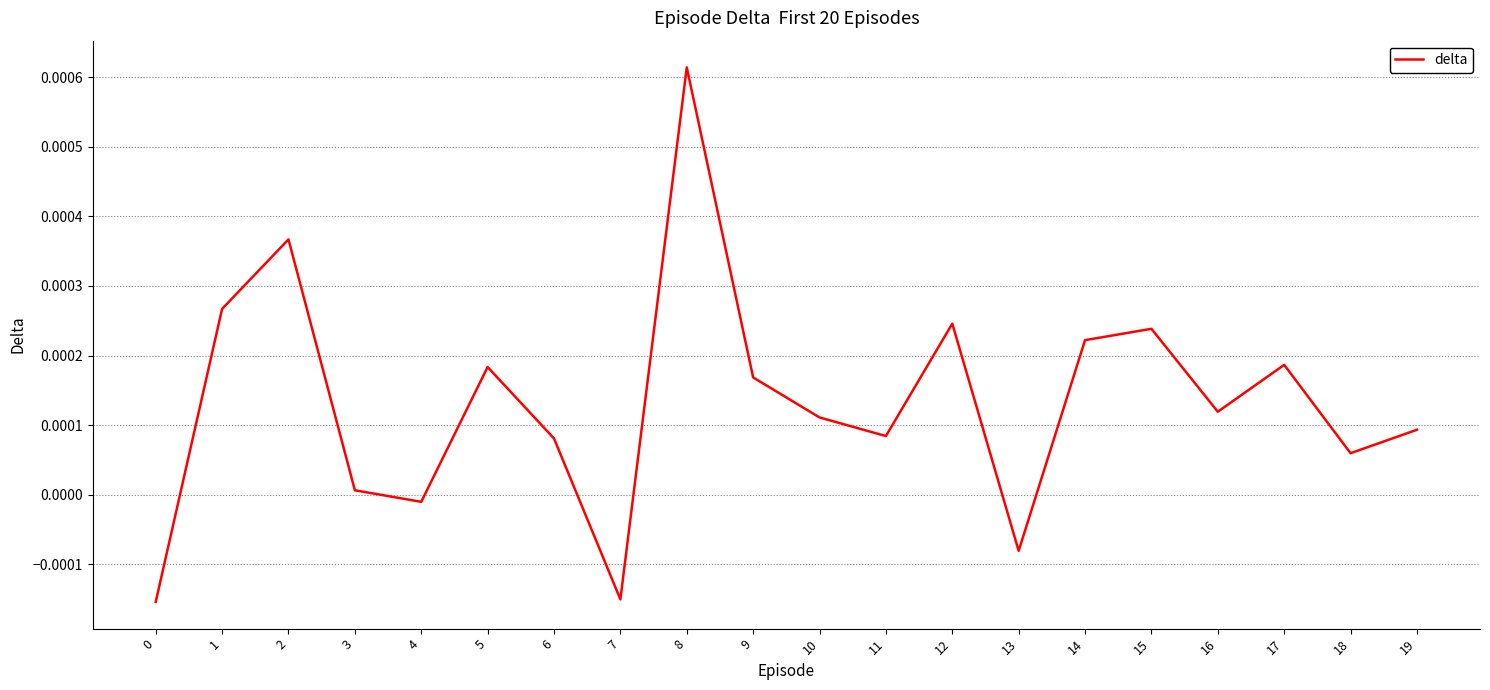

How many positive values are there?

16